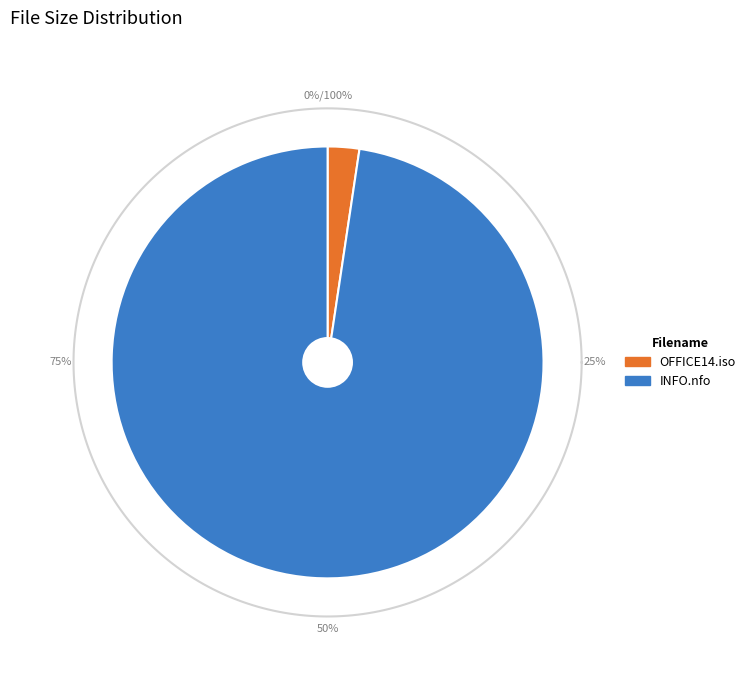

To the nearest percent, what is the combined percentage of OFFICE14.iso and INFO.nfo?

100%